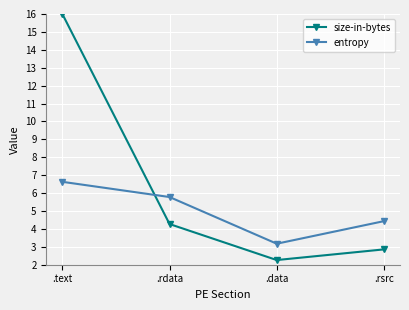

Does the chart display data point markers on the line(s)?

Yes